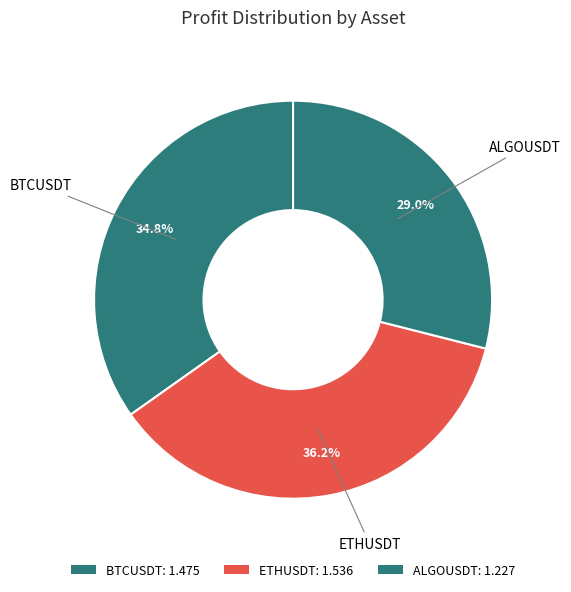

What percentage do ALGOUSDT and ETHUSDT together represent?

65.2%